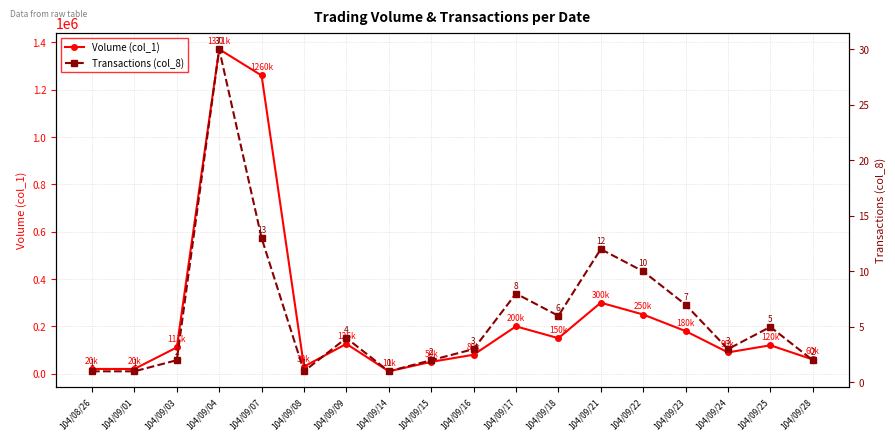

True or false: Volume (col_1) and Transactions (col_8) cross at least once.

False